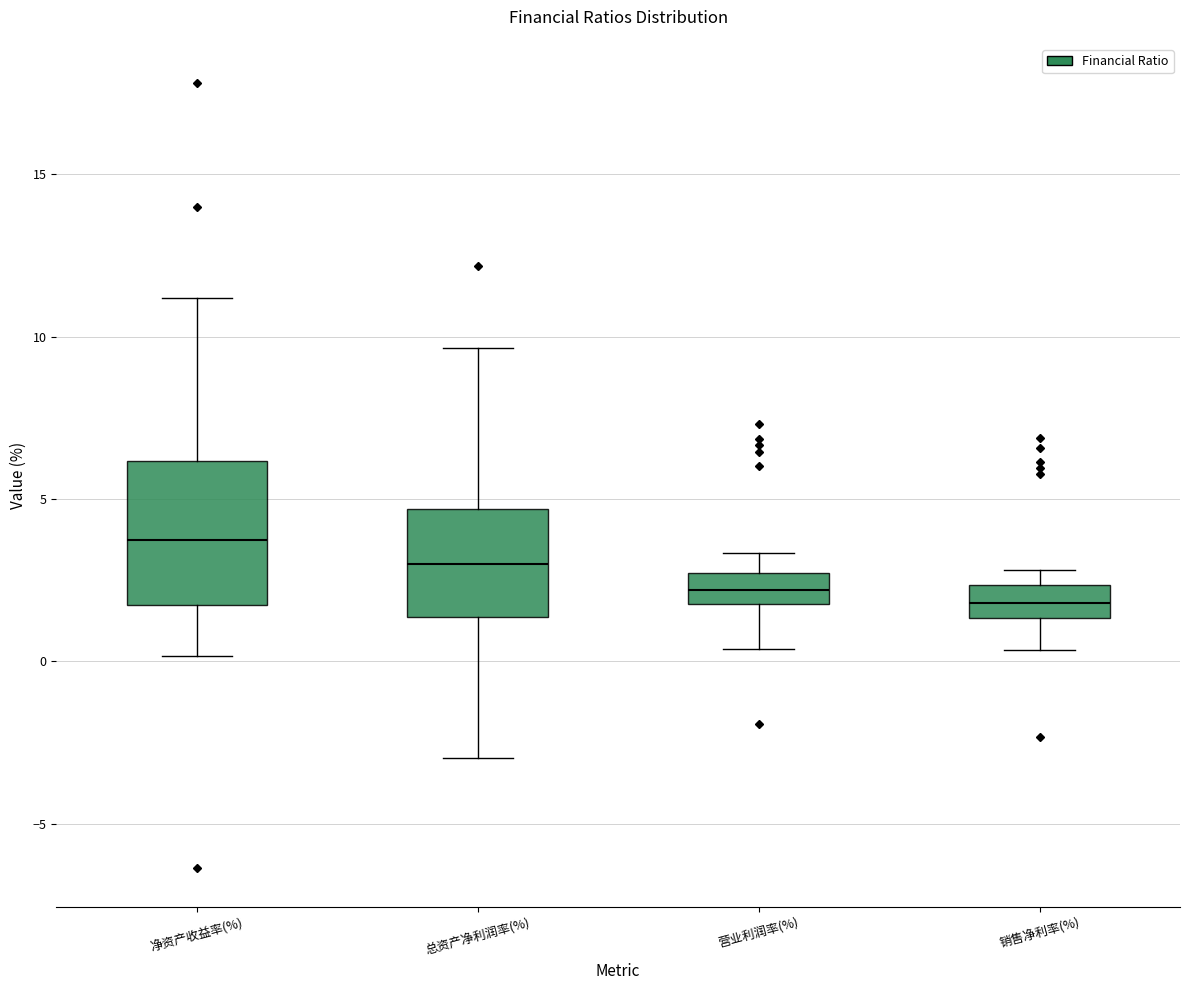

Reading left to right, read every box against the y-axis: the position of its median line, the range the box covers, and the ends of its whiskers. The values are not printed on the chart, so give them approximately, as read against the axis.

净资产收益率(%): median 3.5, box 1.5 to 6.0, whiskers 0.0 to 11.0
总资产净利润率(%): median 3.0, box 1.5 to 4.5, whiskers -3.0 to 9.5
营业利润率(%): median 2.0 (inside the box), box 2.0 to 2.5, whiskers 0.5 to 3.5
销售净利率(%): median 2.0, box 1.5 to 2.5, whiskers 0.5 to 3.0